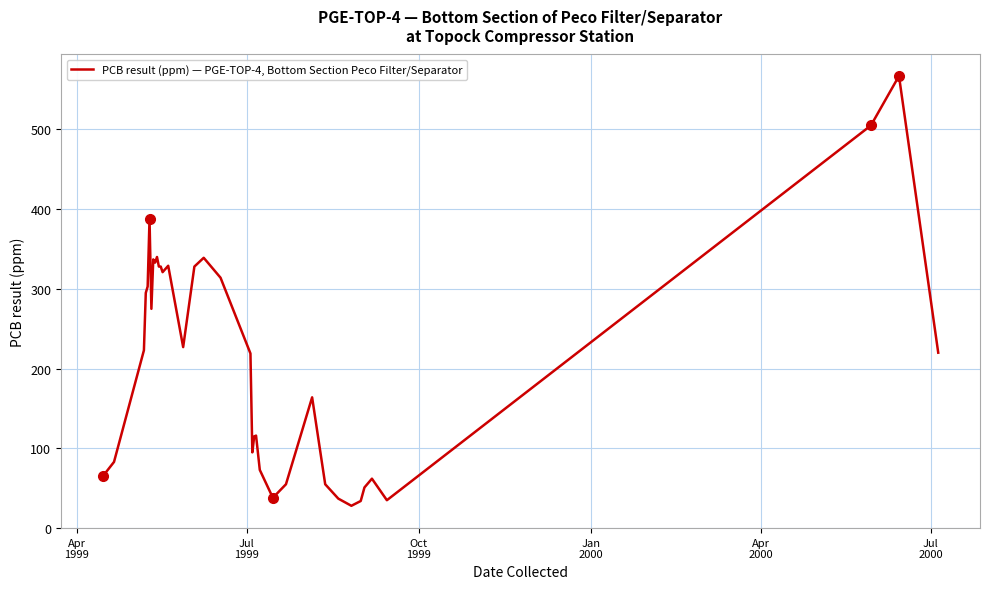

What is the difference between the maximum and minimum values?

539